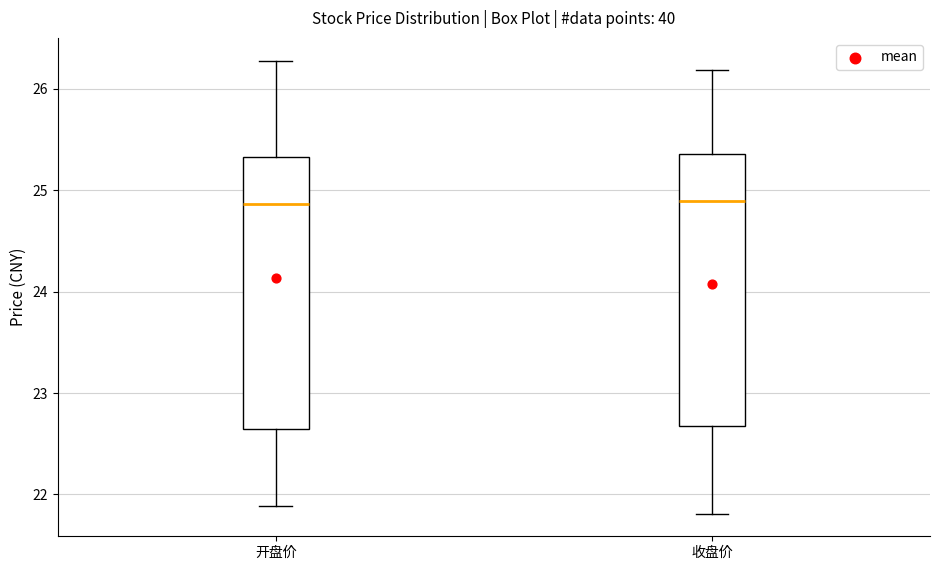

Reading left to right, transcribe this box plot: for each box, give where its median line is, the range the box spans, and where its two whiskers end, as read against the y-axis. The values are not printed on the chart, so give them approximately, as read against the axis.

开盘价: median 24.9, box 22.6 to 25.3, whiskers 21.9 to 26.3
收盘价: median 24.9, box 22.7 to 25.4, whiskers 21.8 to 26.2